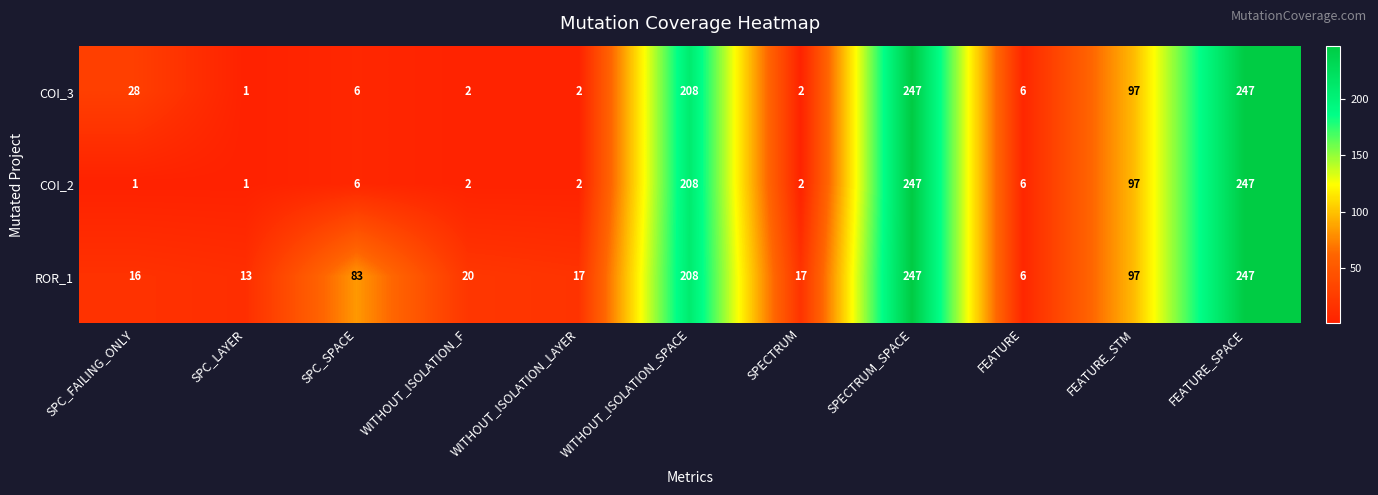

What is the difference between the highest and lowest values at SPC_FAILING_ONLY?

27